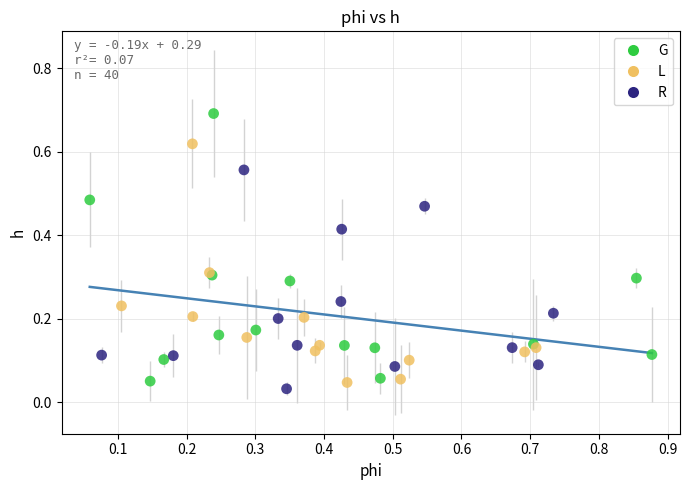

Which series has the largest Y range (max minus min)?

G